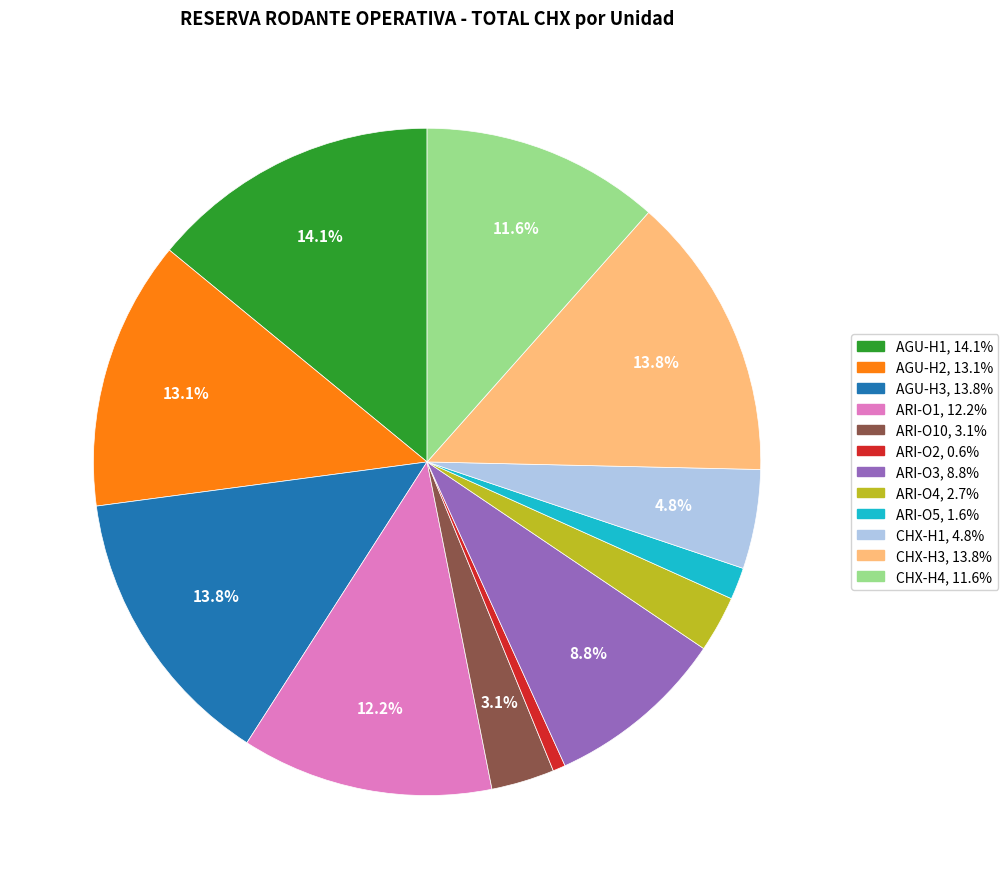

Does any single category account for the majority?

No